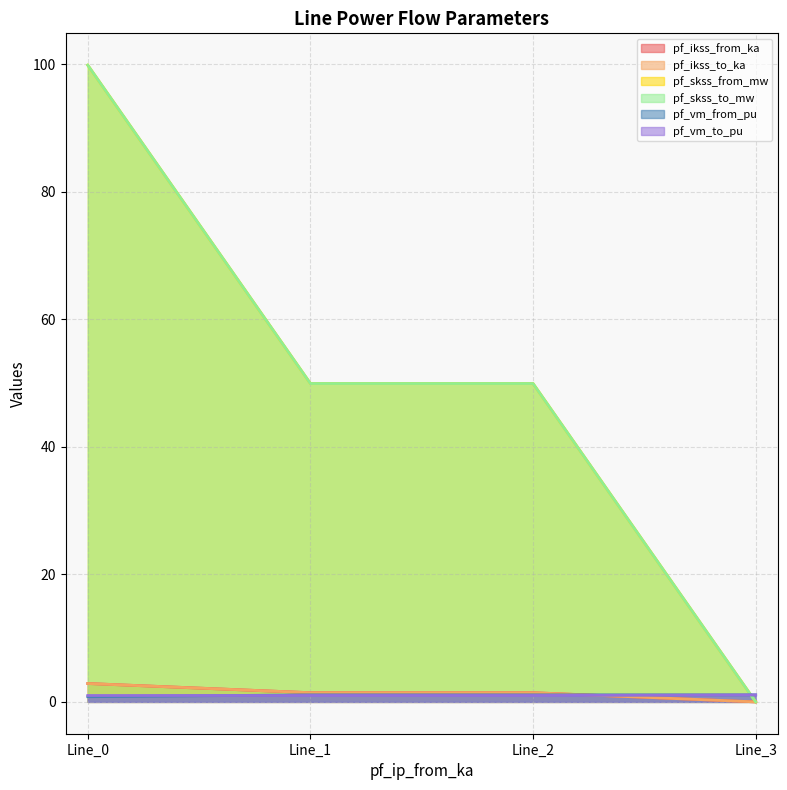

List the series in order of their peak value, lowest first.

pf_vm_from_pu, pf_vm_to_pu, pf_ikss_from_ka, pf_ikss_to_ka, pf_skss_from_mw, pf_skss_to_mw